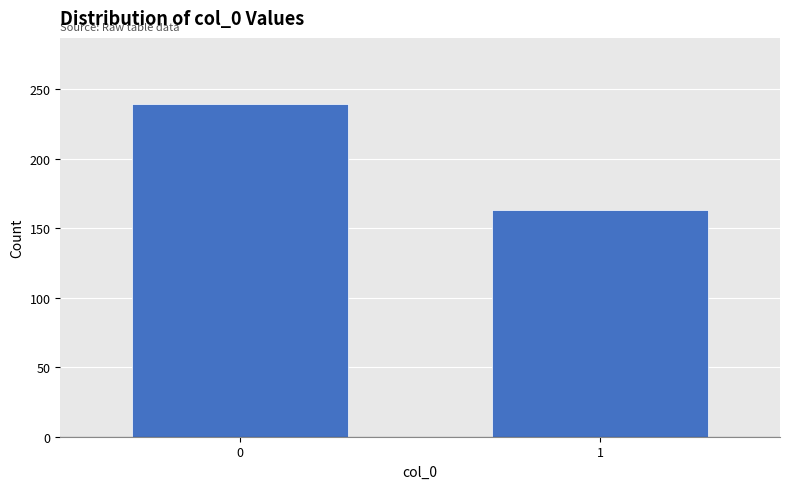

Reading left to right, list all the values displayed in this chart.

0=239	1=163